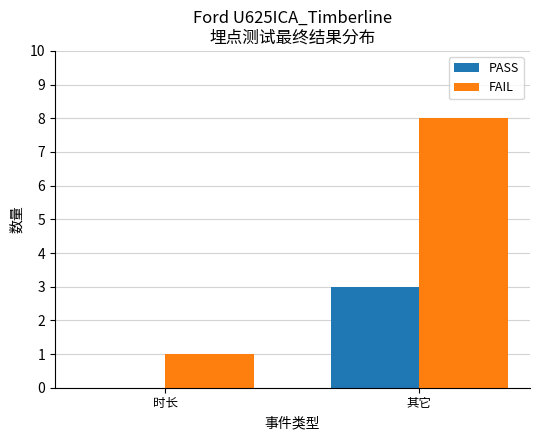

The value of FAIL at 其它 is 2. True or false?

False